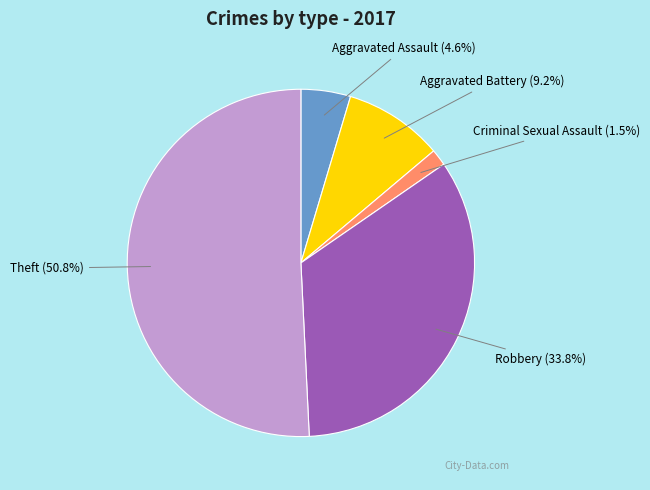

Does Theft account for over 50% of the chart?

Yes